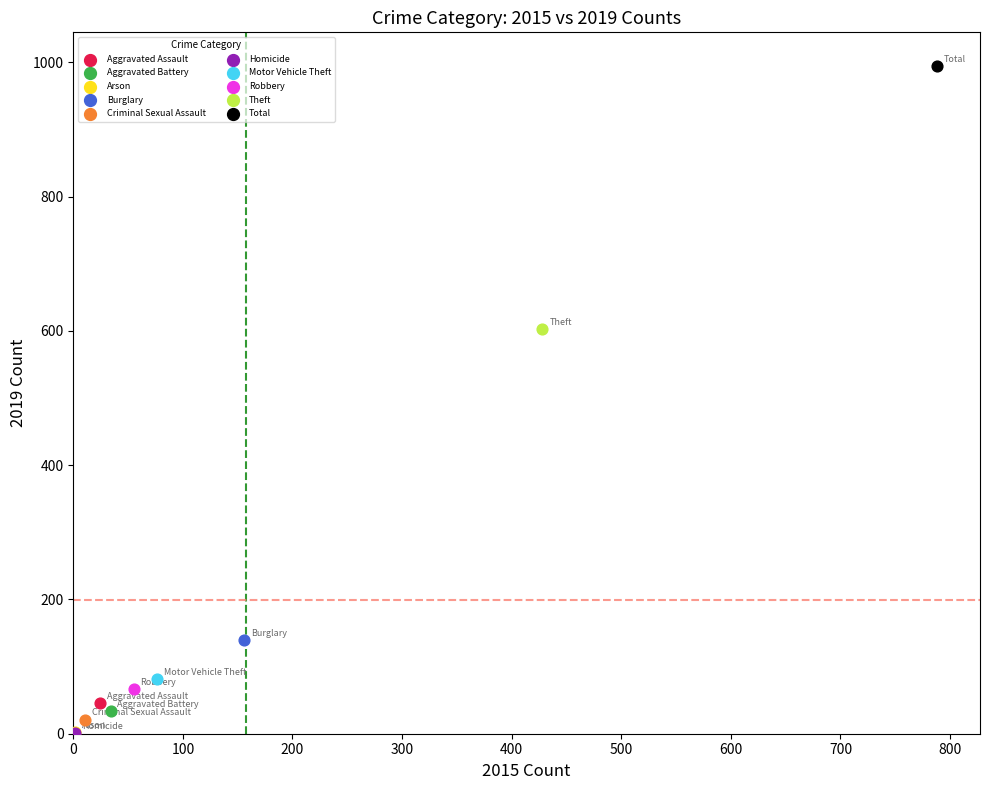

Which series reaches the maximum Y coordinate?

Total